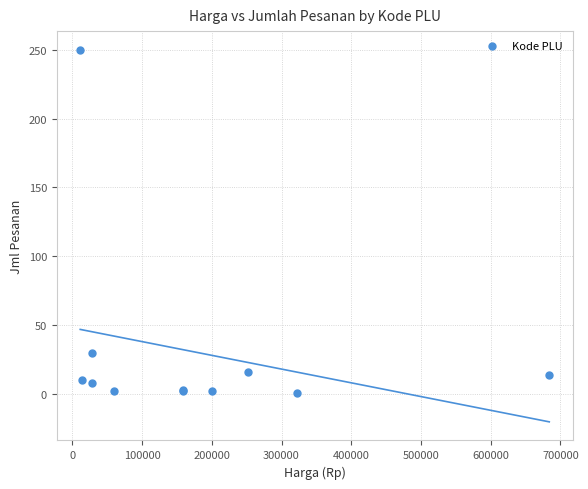

What Y value in the scatter plot is closest to 125?

30